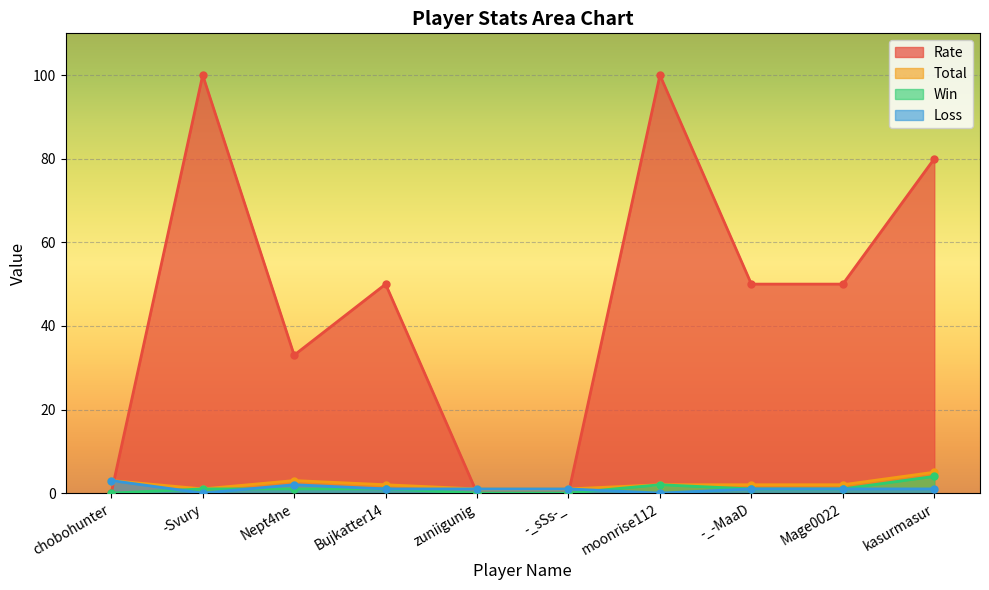

What is the label of the 1st point from the right?

kasurmasur